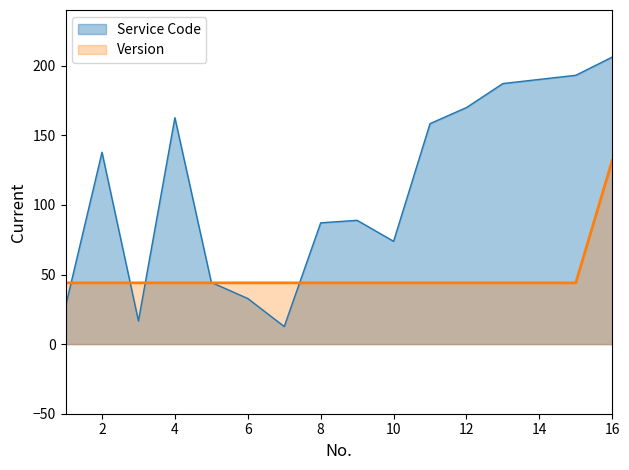

What is the greatest value displayed?

206.2